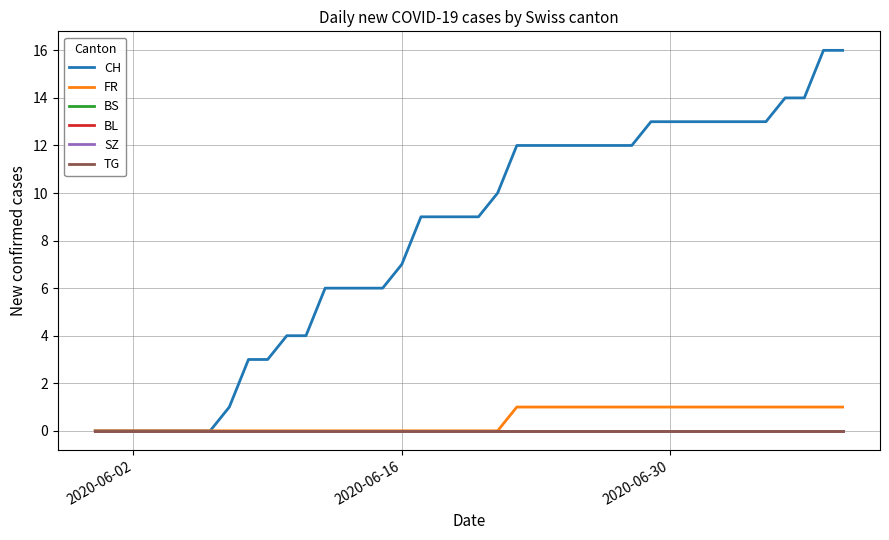

Which series has the widest spread of values?

CH